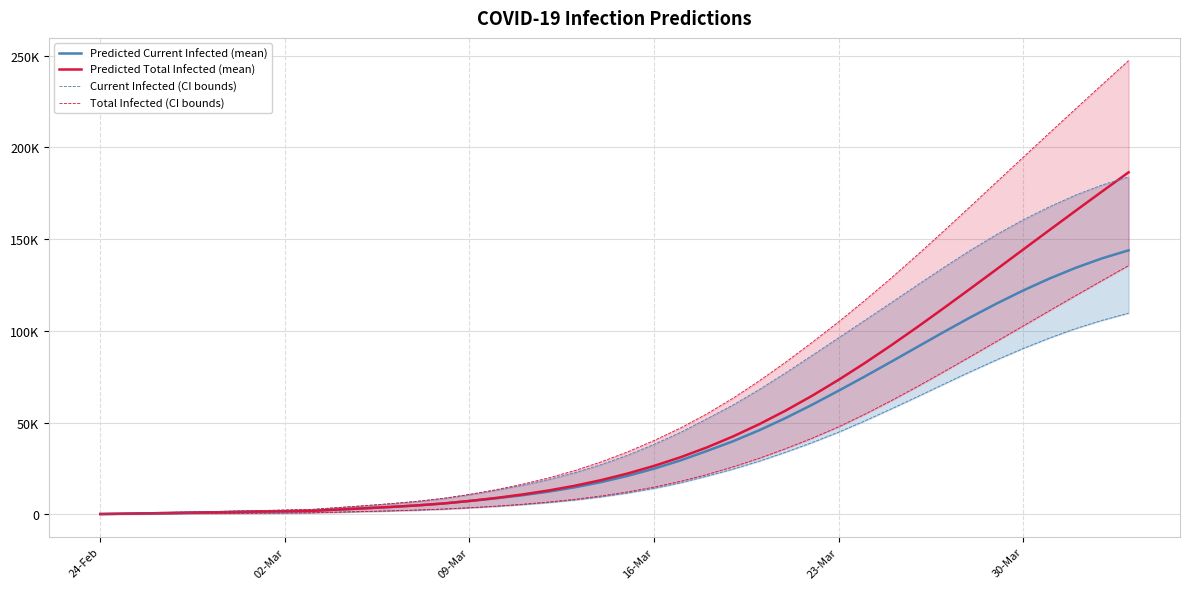

What is the sum of all Current Infected (CI bounds) values?

1196377